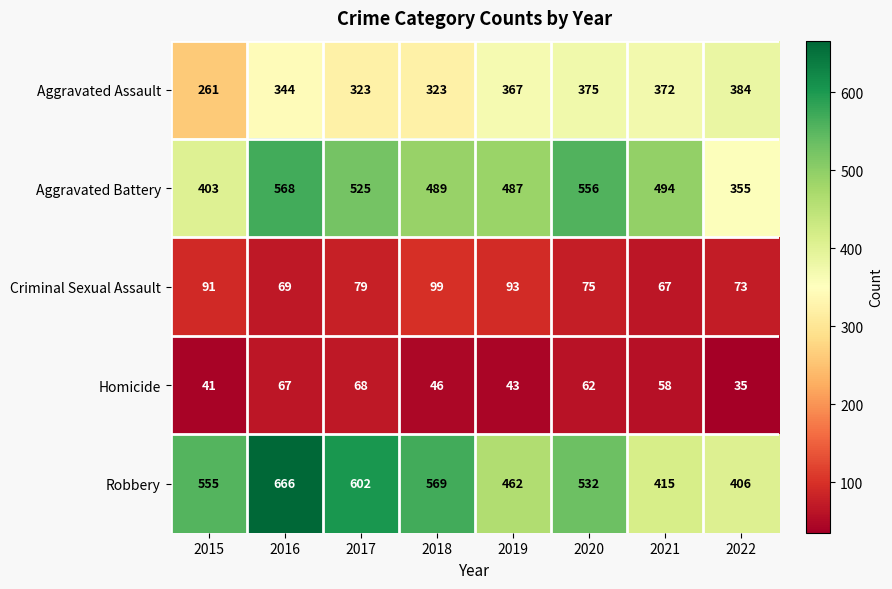

What is the sum of all Homicide values?

420